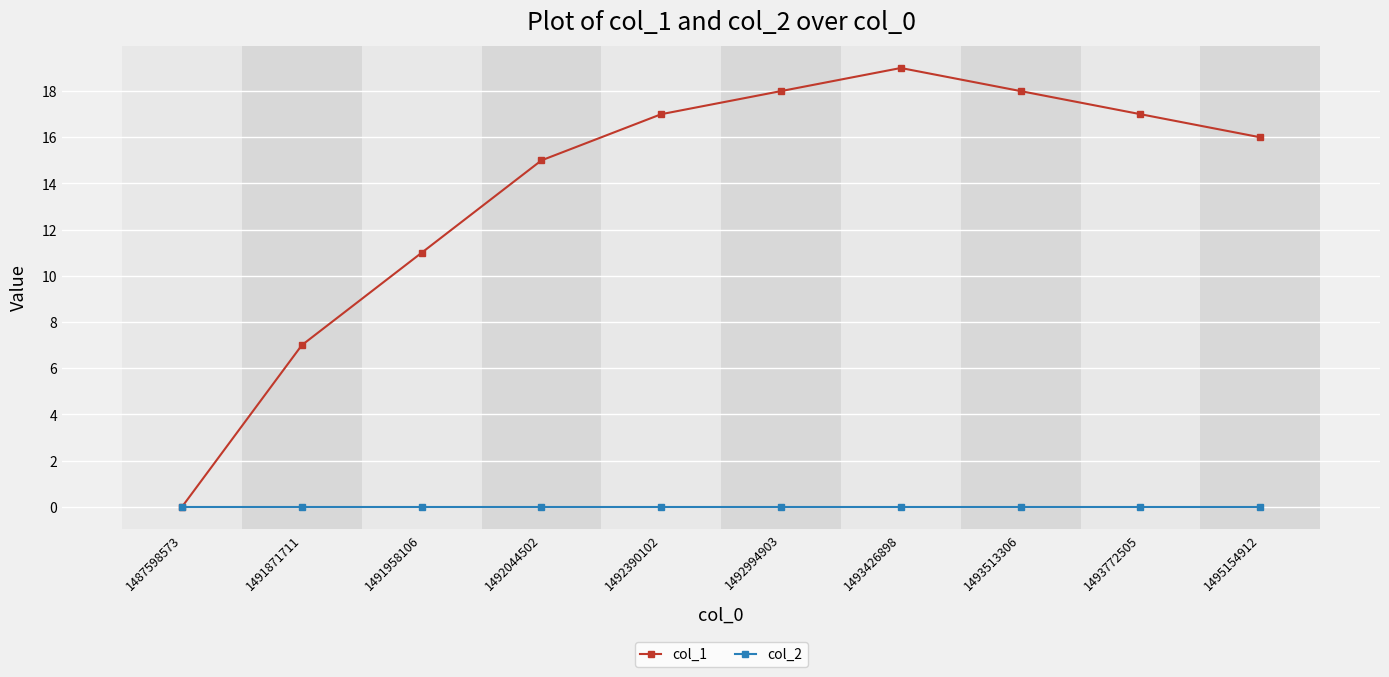

What is the greatest value displayed?

19